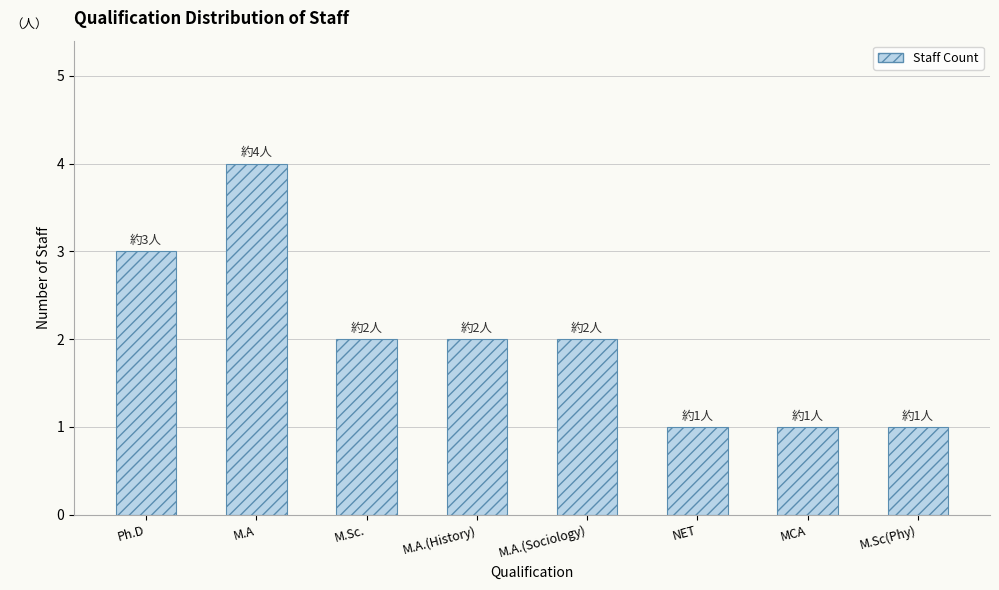

Reading left to right, what are all the values shown in this chart?

Ph.D=3	M.A=4	M.Sc.=2	M.A.(History)=2	M.A.(Sociology)=2	NET=1	MCA=1	M.Sc(Phy)=1